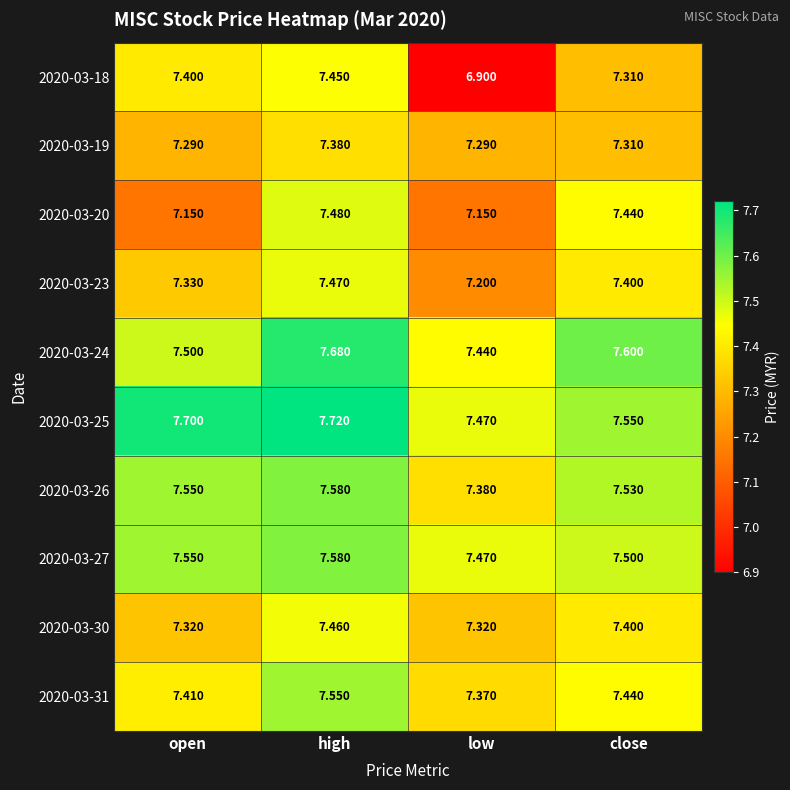

At which label does 2020-03-25 reach its peak?

high